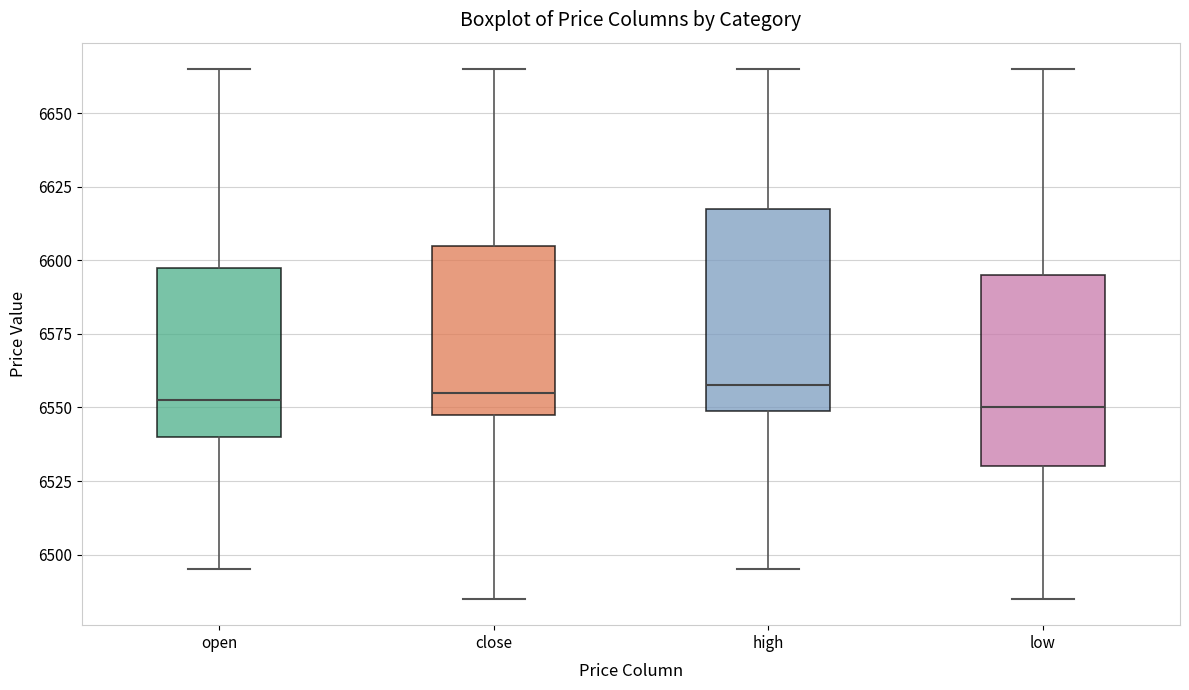

Where does the median line of the box for close sit on the y-axis? The values are not printed on the chart, so give them approximately, as read against the axis.

6555